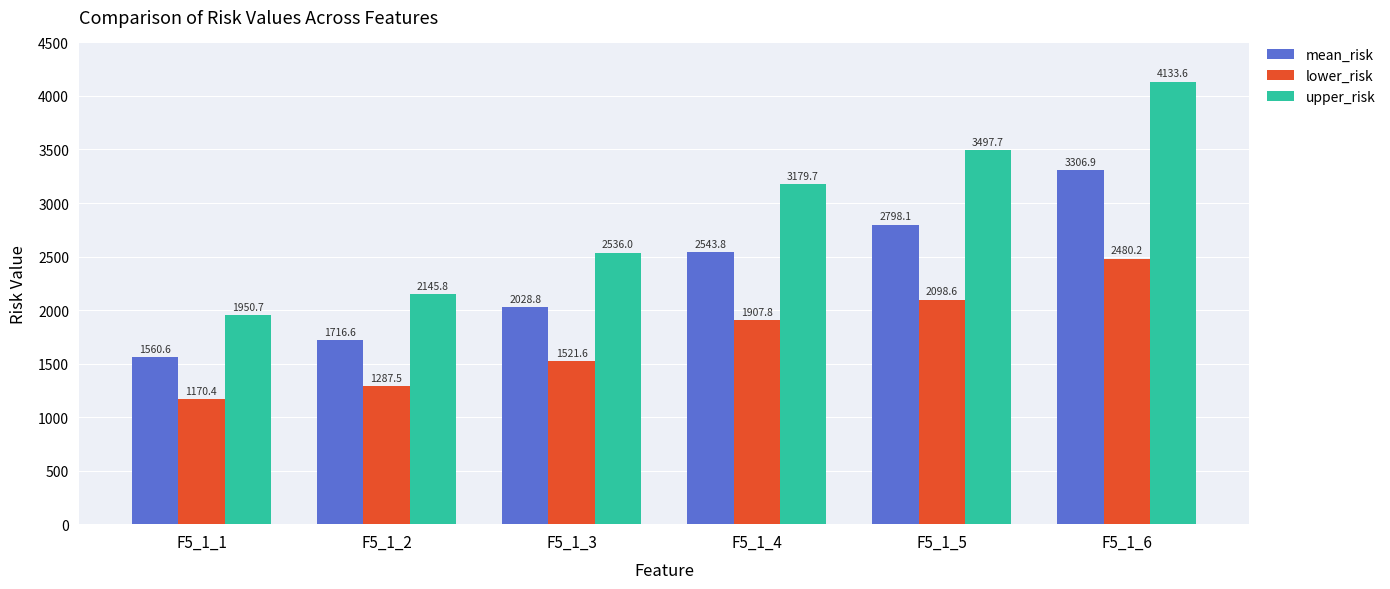

Which series has the largest range (max minus min)?

upper_risk